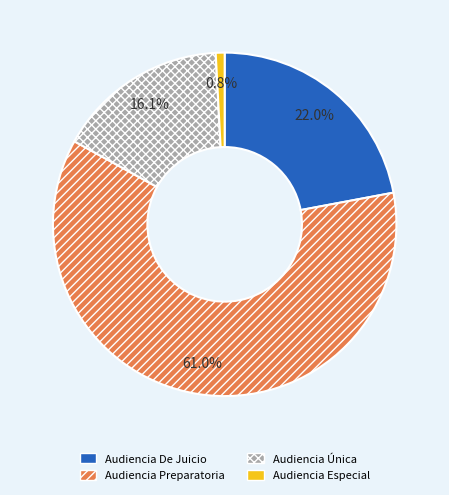

To the nearest percent, what percentage of the pie is Audiencia Única?

16%